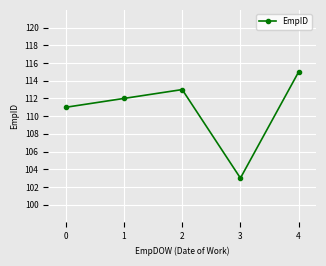

At which category does the data reach its first local valley?

3